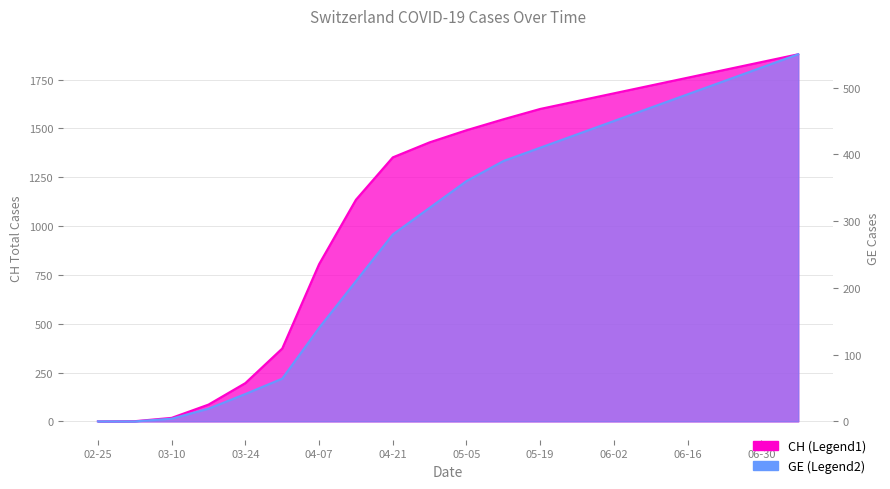

What is the spread (max minus min) of values at 03-10?

14